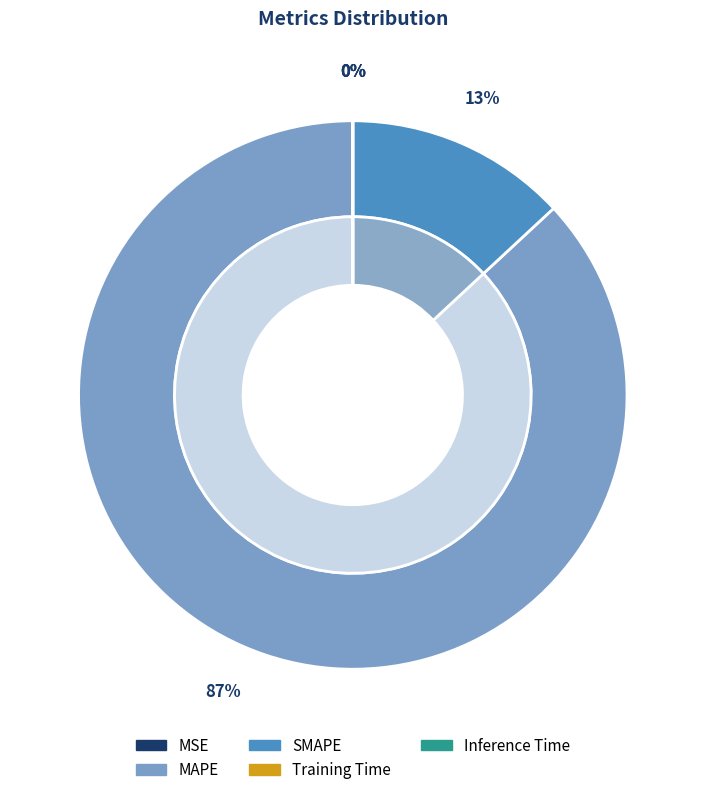

Is MAPE the majority of the pie?

Yes